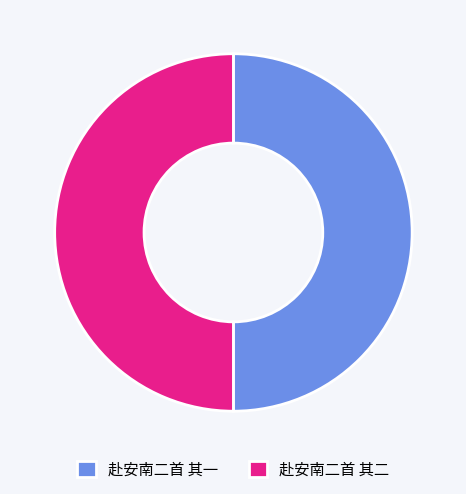

True or false: 赴安南二首 其二 accounts for 62% of the total.

False